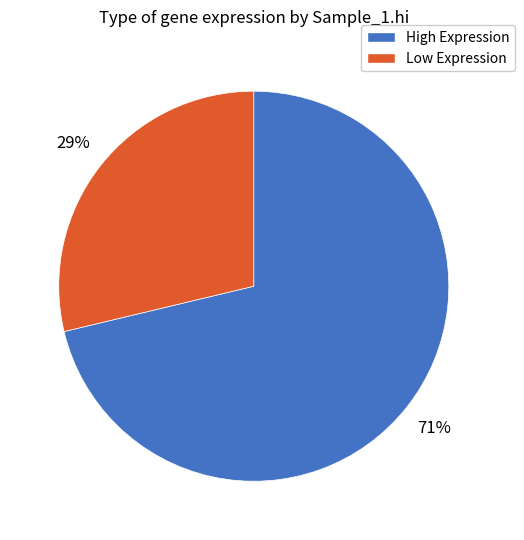

Count the number of slices in the pie.

2